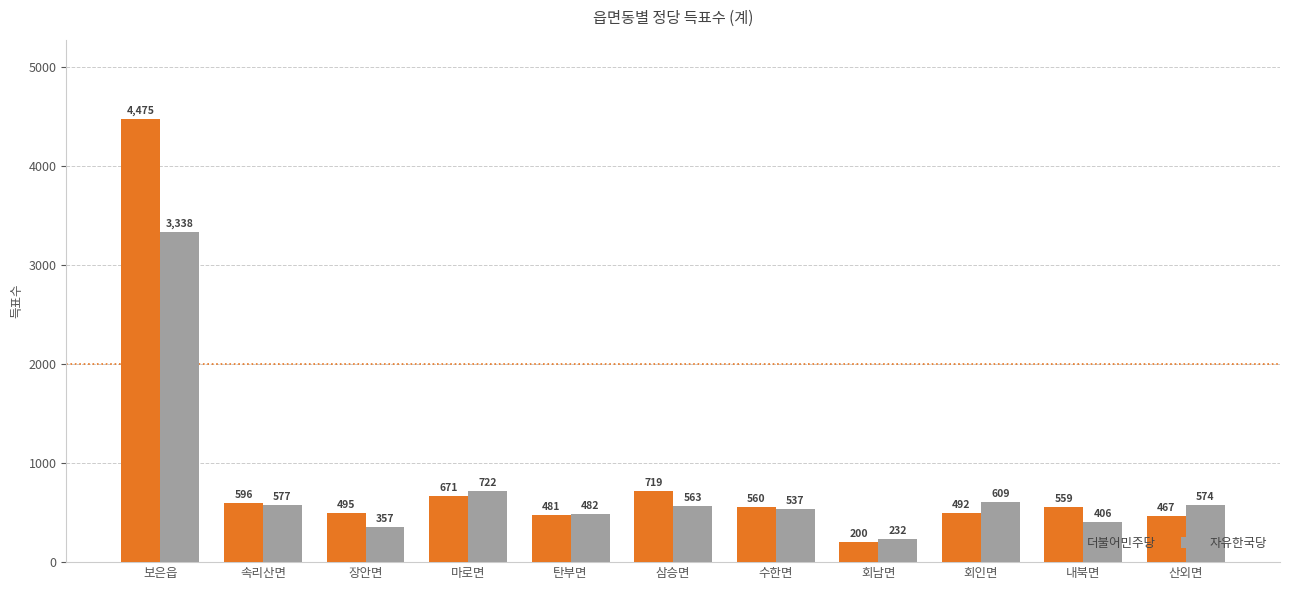

Rank the categories by 더불어민주당 value from lowest to highest.

회남면, 산외면, 탄부면, 회인면, 장안면, 내북면, 수한면, 속리산면, 마로면, 삼승면, 보은읍